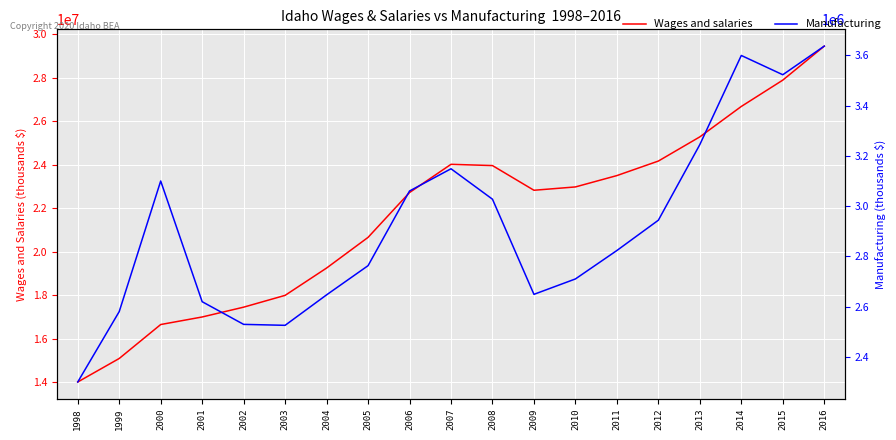

How many interior local valleys does the Manufacturing series have?

3